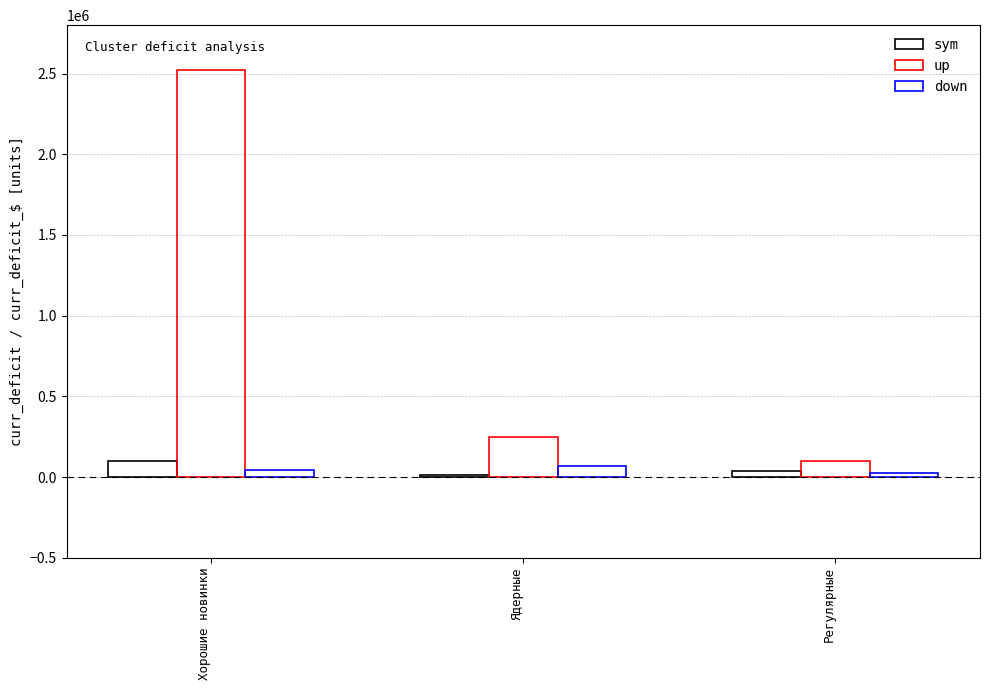

Which series has the largest range (max minus min)?

up